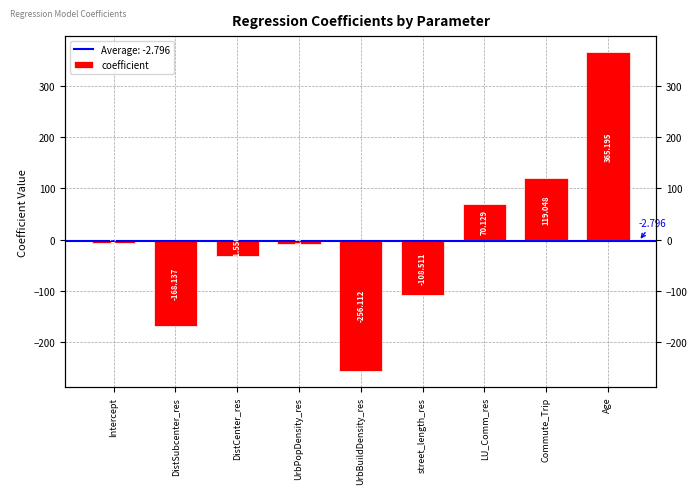

How many bars are there in total?

9